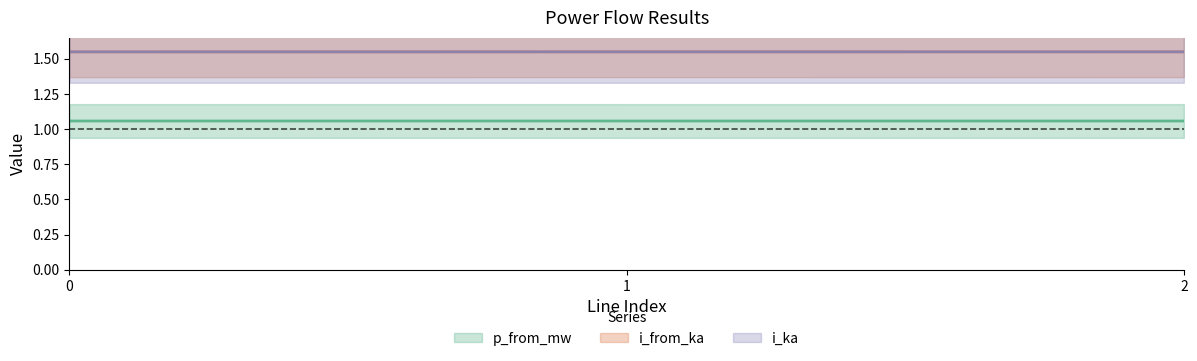

Which series changed the most between 1 and 2?

q_from_mvar